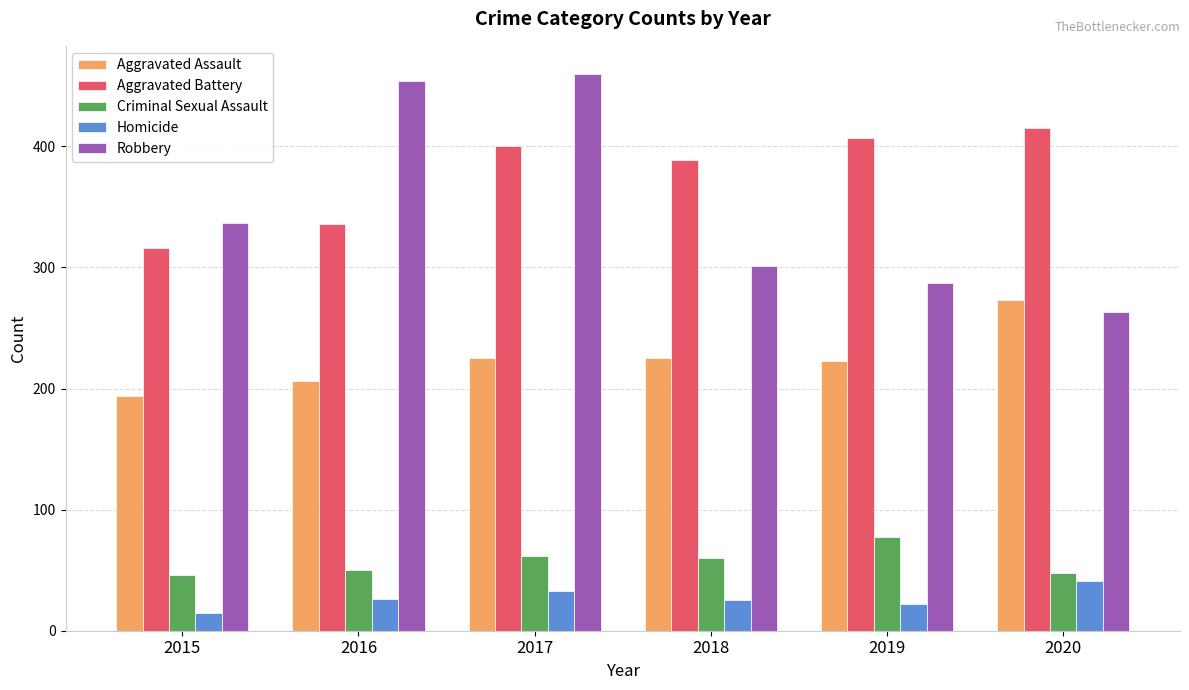

Which series has the largest range (max minus min)?

Robbery